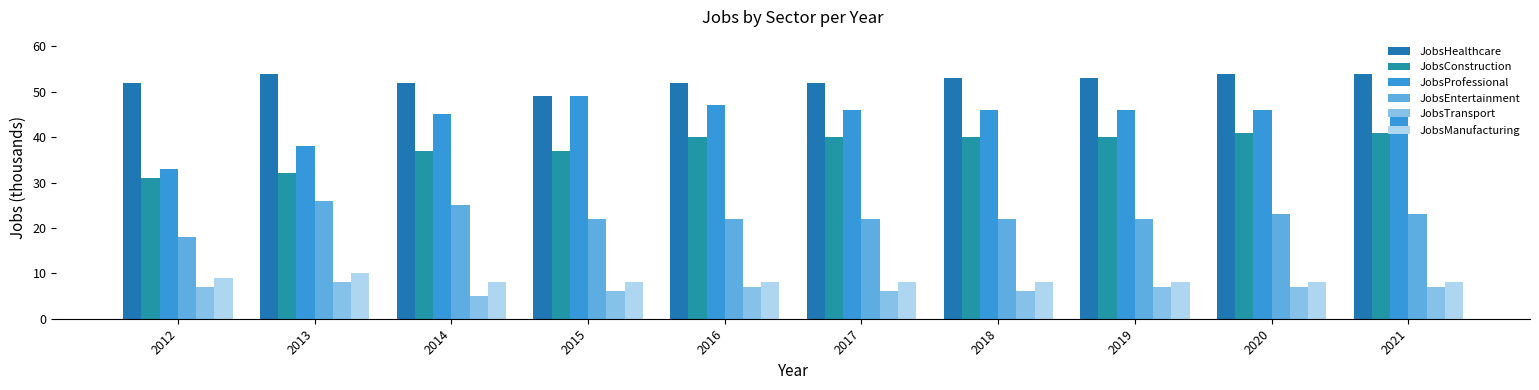

The JobsManufacturing series shows 10 at 2013. True or false?

True